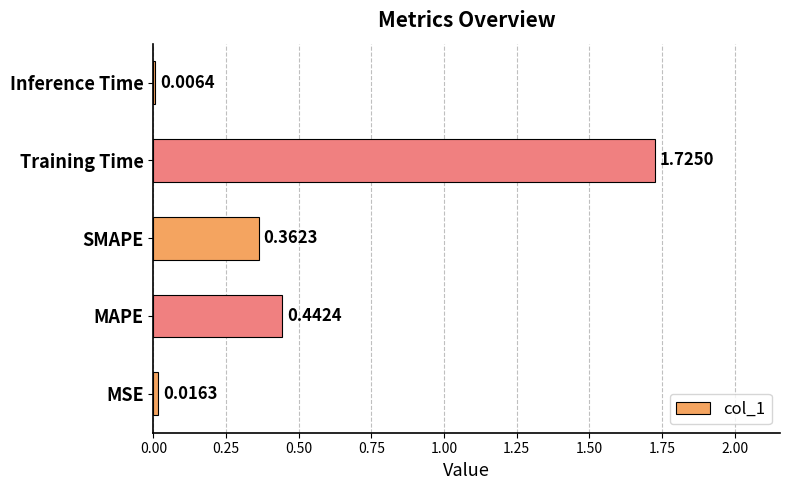

What is the sum of the values at MAPE and Training Time?

2.2